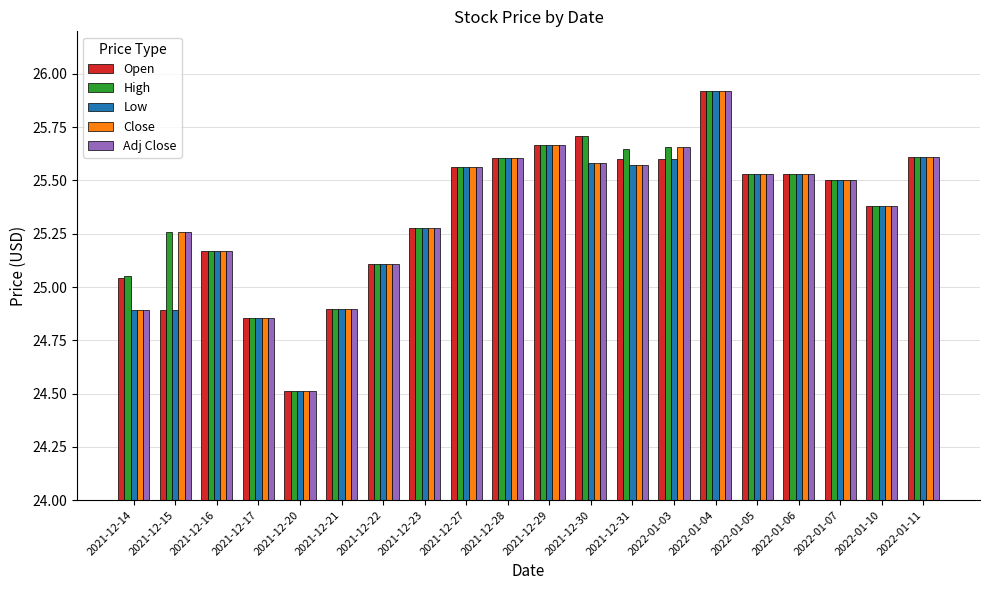

What is the spread (max minus min) of values at 2021-12-15?

0.4